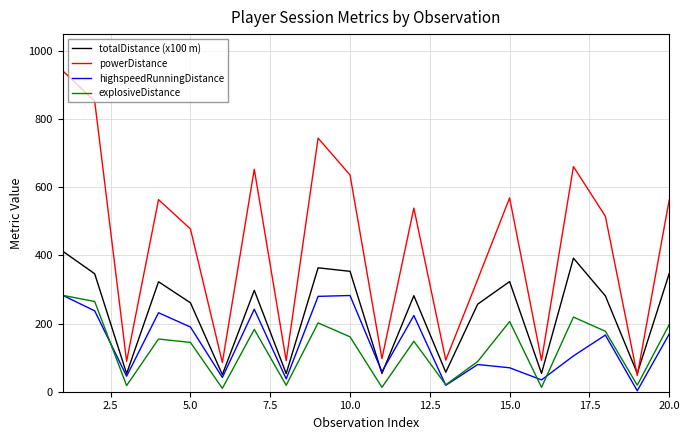

How many interior local valleys does the highspeedRunningDistance series have?

7